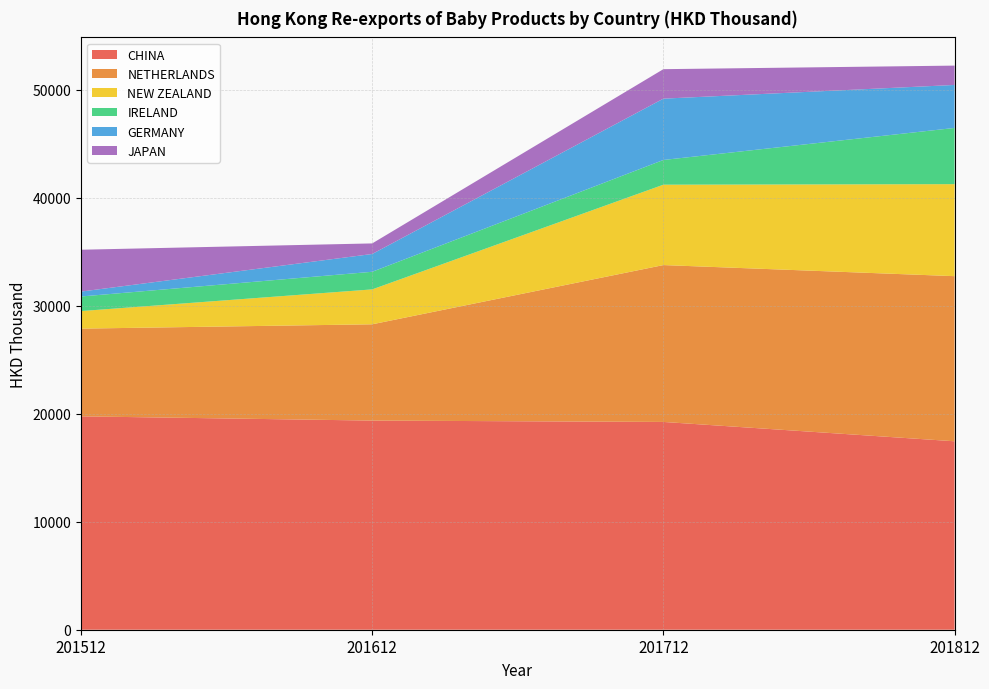

Reading left to right, transcribe all the data shown in this chart.

CHINA: 19759.0	19367.5	19241.4	17450.5
NETHERLANDS: 8123.5	8916.4	14526.6	15291.0
NEW ZEALAND: 1625.5	3231.6	7443.0	8519.7
IRELAND: 1351.0	1631.2	2289.5	5205.3
GERMANY: 454.8	1647.6	5678.7	3981.3
JAPAN: 3874.9	979.0	2729.9	1790.9